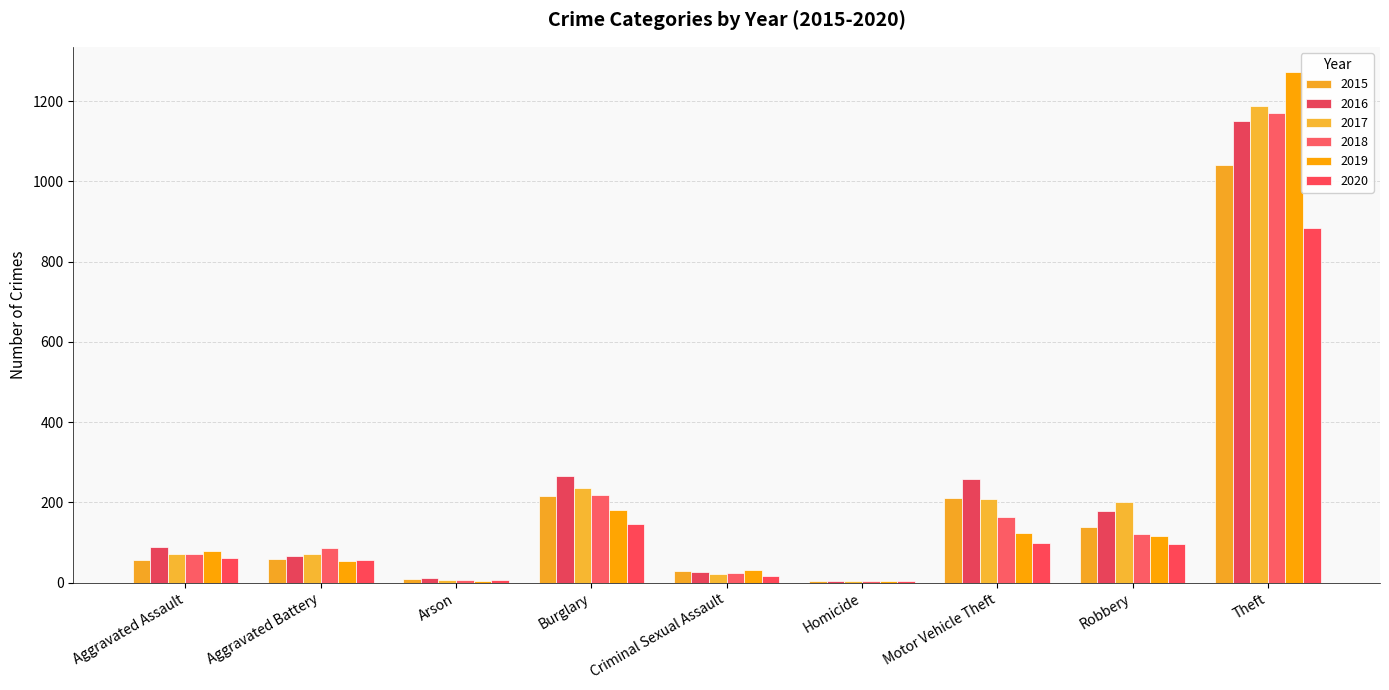

The 2016 series shows 26 at Criminal Sexual Assault. True or false?

True